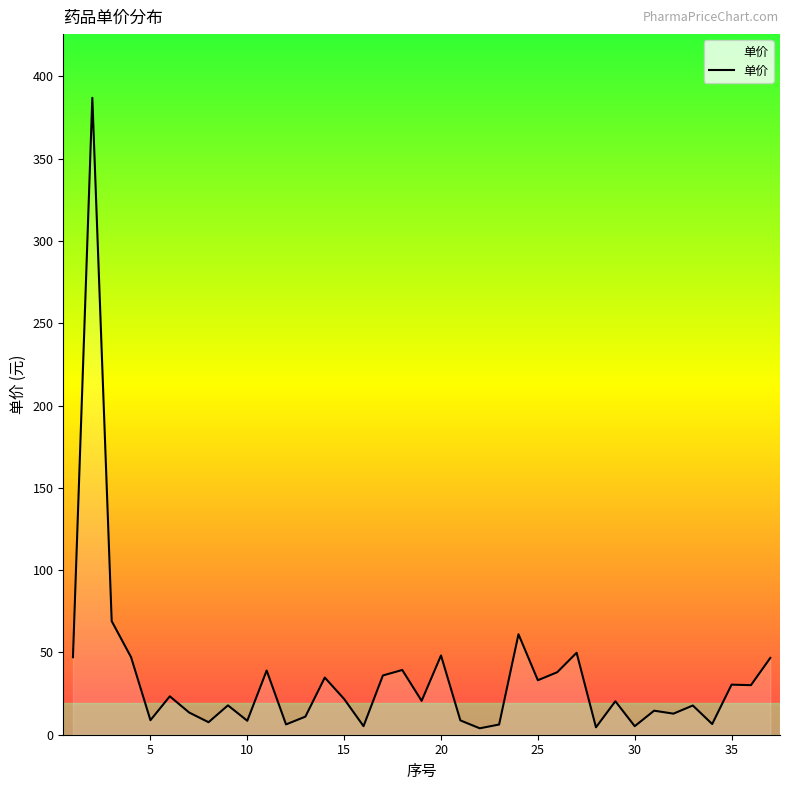

What is the difference between the maximum and minimum values?

383.1